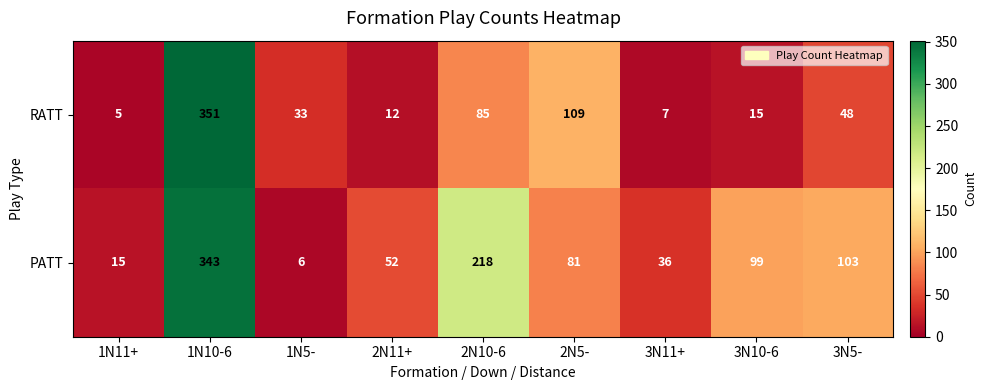

Count the number of categories in the chart.

9